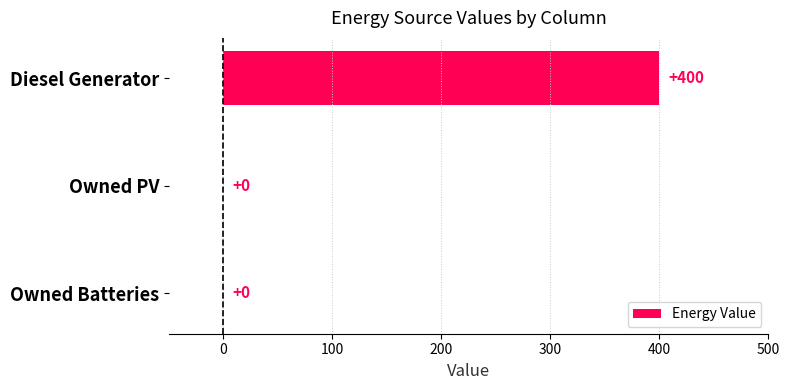

How many positive values are there?

1